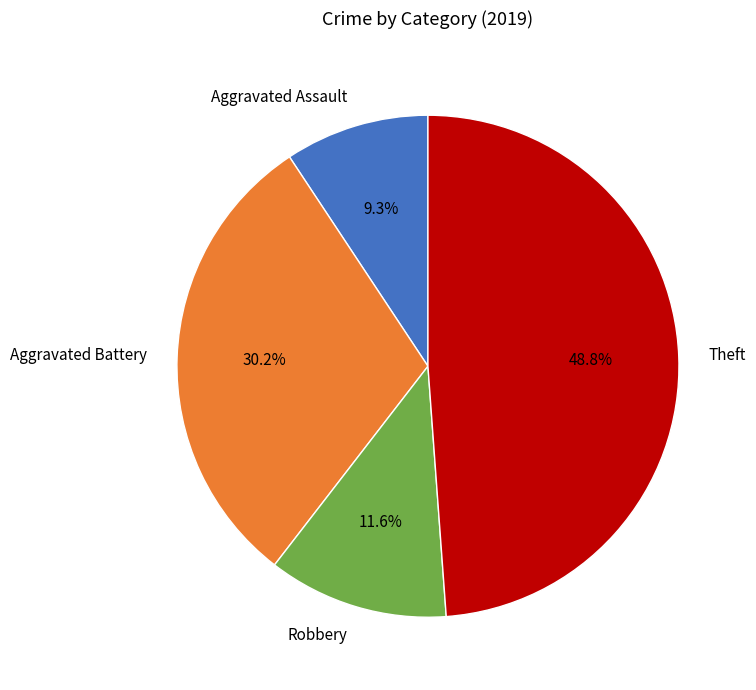

To the nearest percent, what percentage of the pie is Robbery?

12%